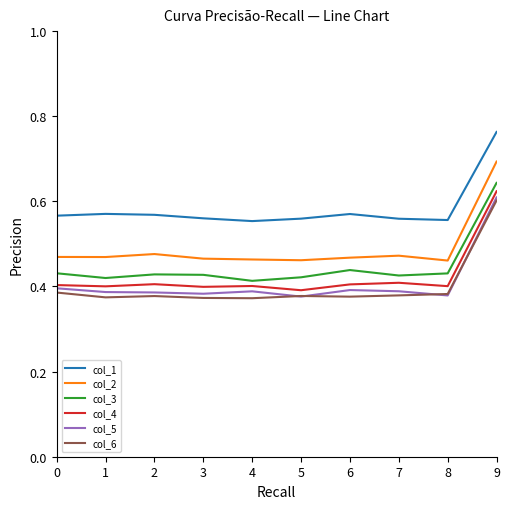

Which category has the highest value in the col_1 series?

9